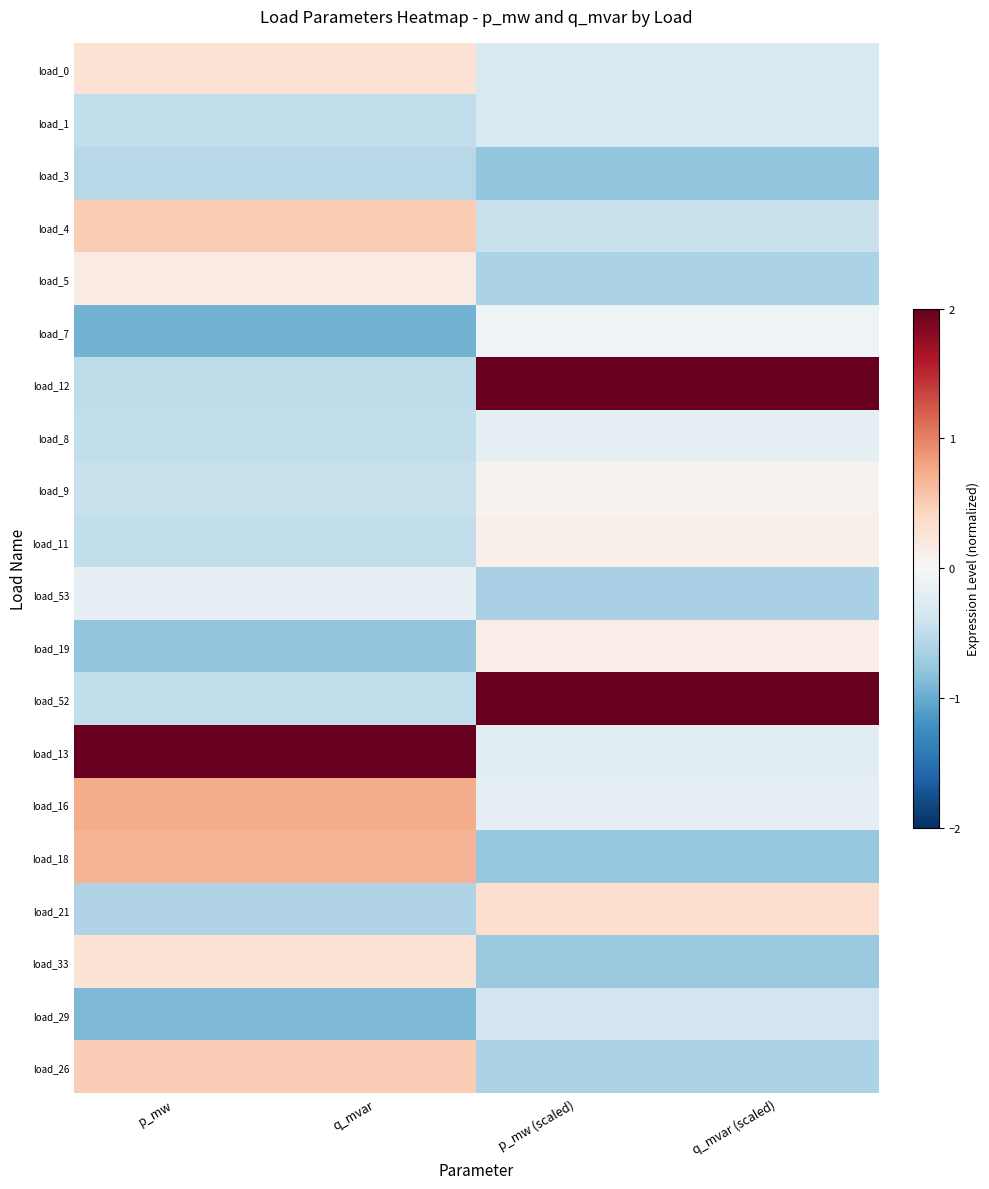

Which series has the widest spread of values?

load_12